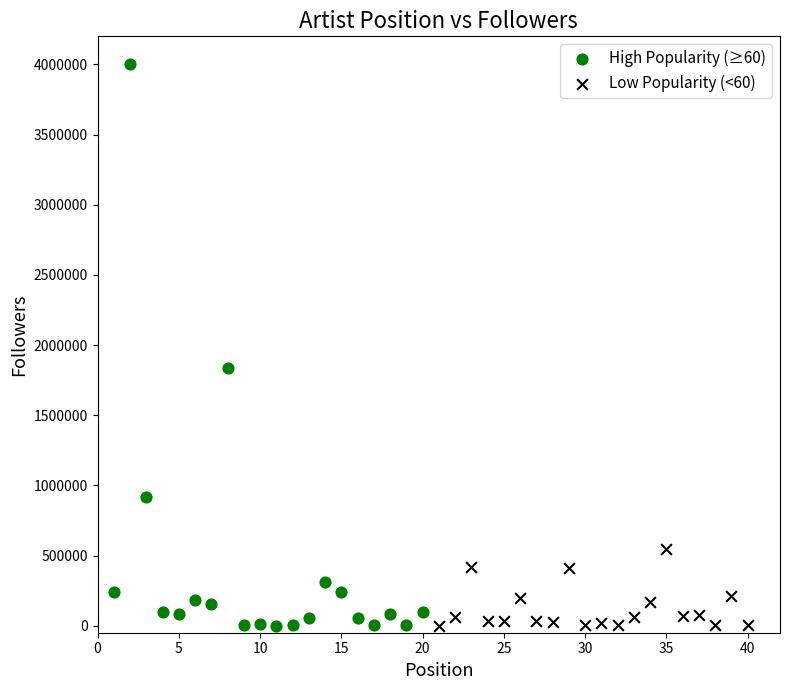

Which series has the widest spread of Y values?

High Popularity (≥60)